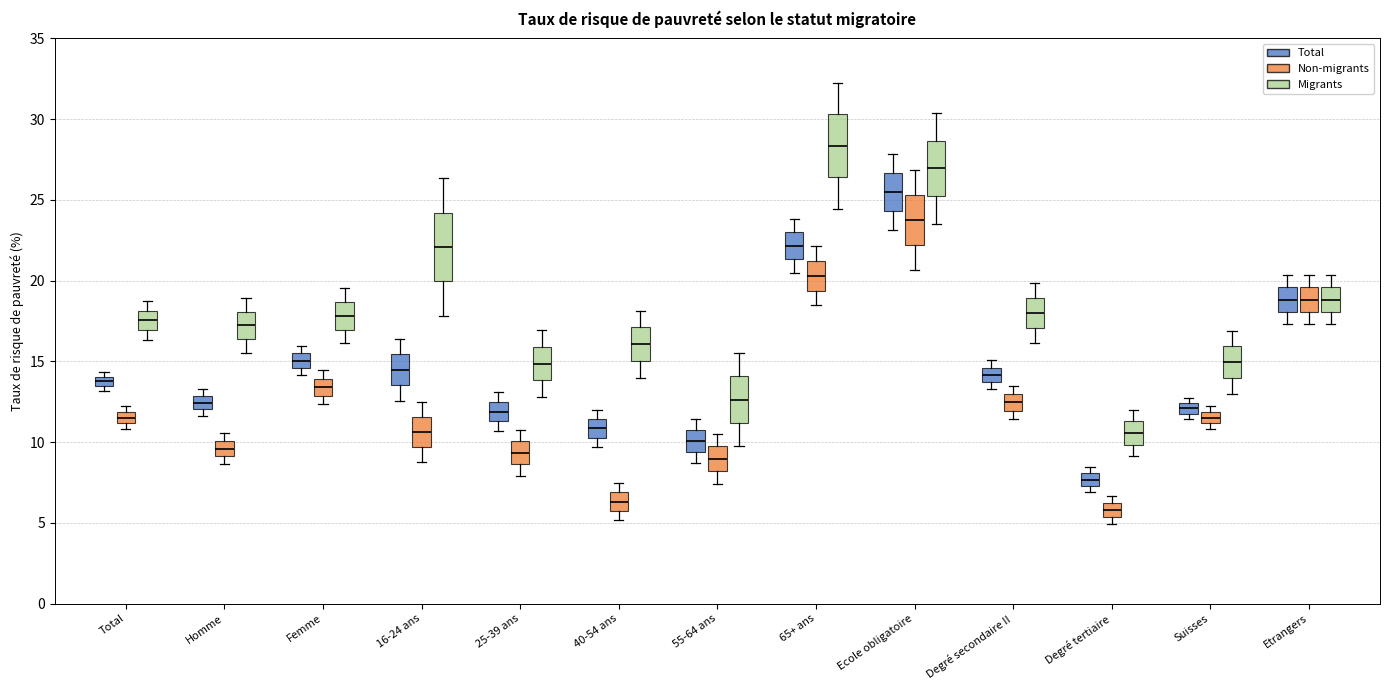

Which box's median line is the highest?

65+ ans (Migrants)